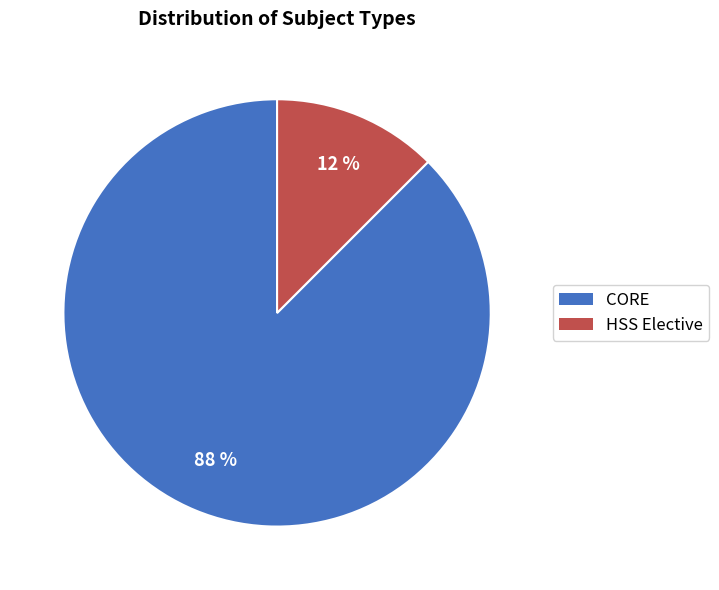

To the nearest percent, what is the average slice percentage?

50%